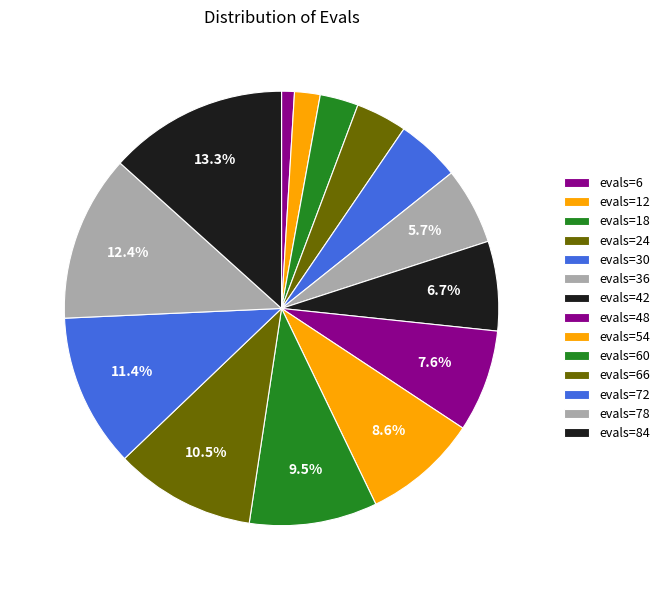

How many segments does this pie chart have?

14